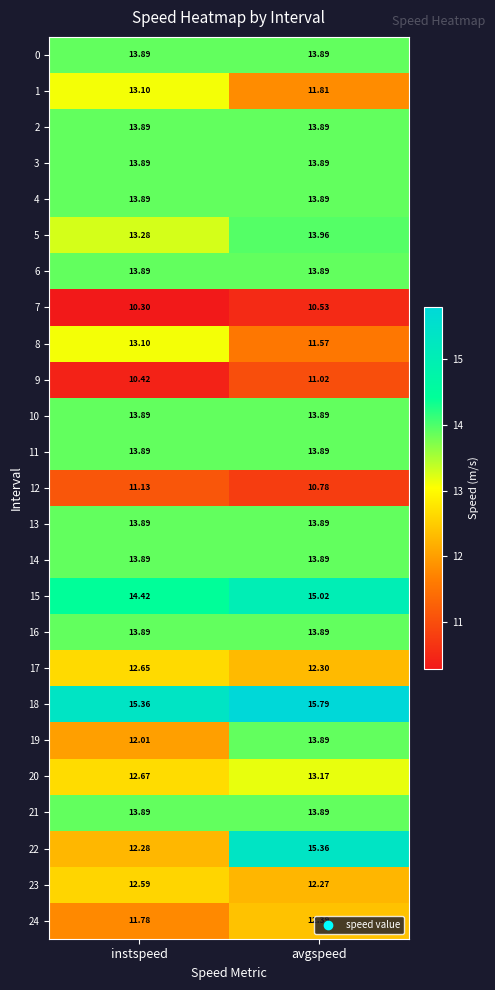

Where does the 8 series first go above 13?

instspeed